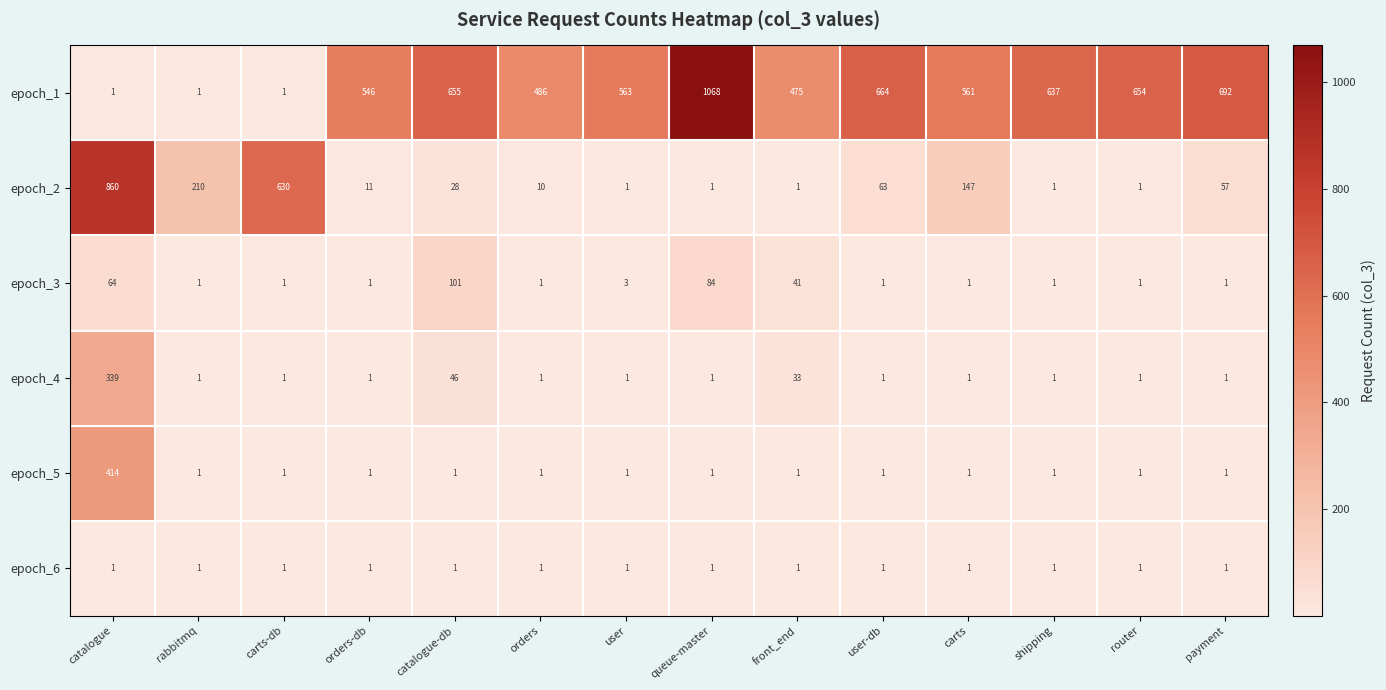

At which category is the sum across all series the highest?

catalogue